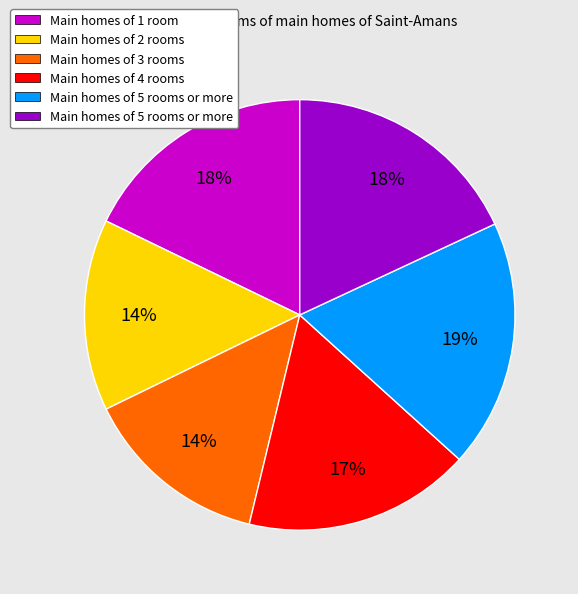

Is there a majority slice in this chart?

No